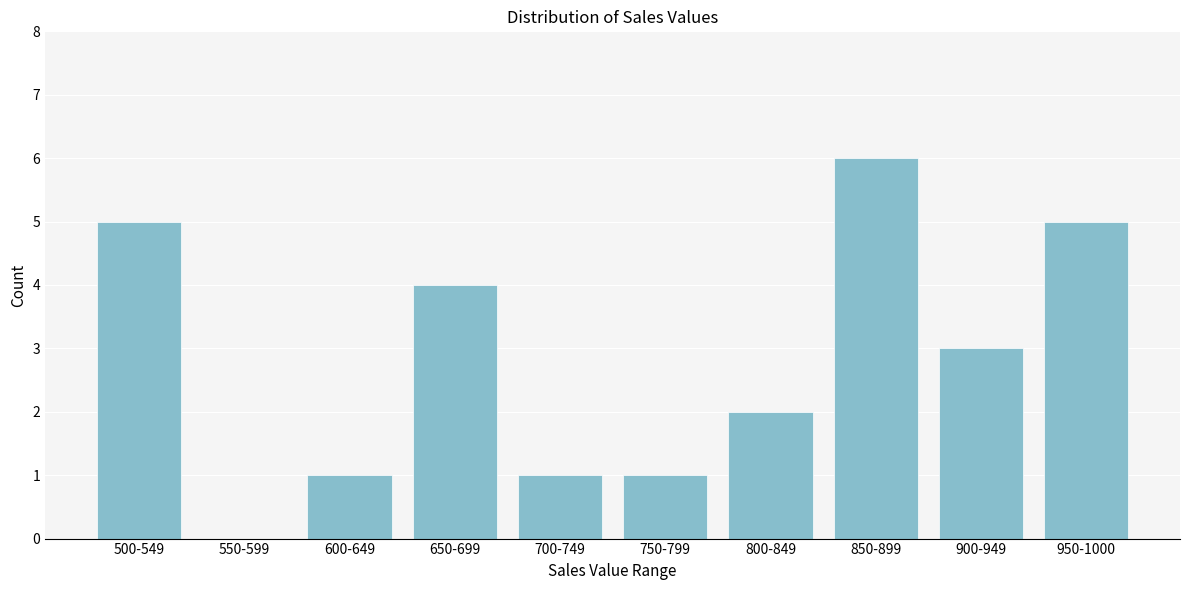

Reading left to right, what are all the values shown in this chart?

500-549=5	550-599=0	600-649=1	650-699=4	700-749=1	750-799=1	800-849=2	850-899=6	900-949=3	950-1000=5